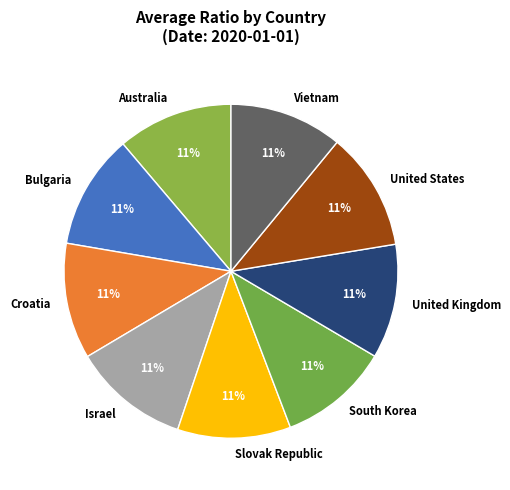

To the nearest percent, what is the average slice percentage?

11%